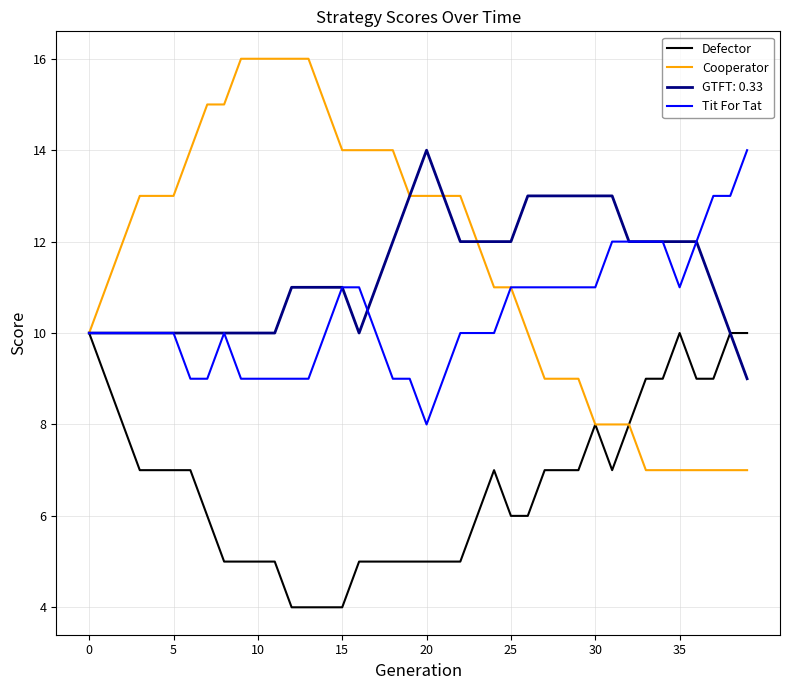

What is the highest value of the Cooperator series?

16